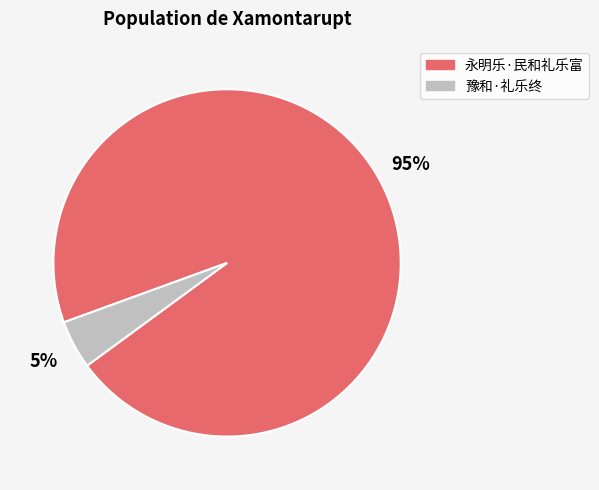

Rank the categories by value from highest to lowest.

永明乐·民和礼乐富, 豫和·礼乐终